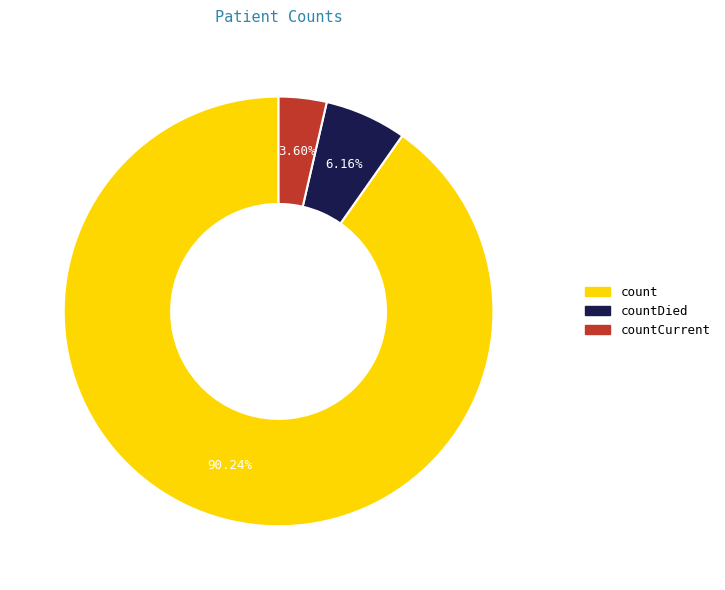

How many segments does this pie chart have?

3